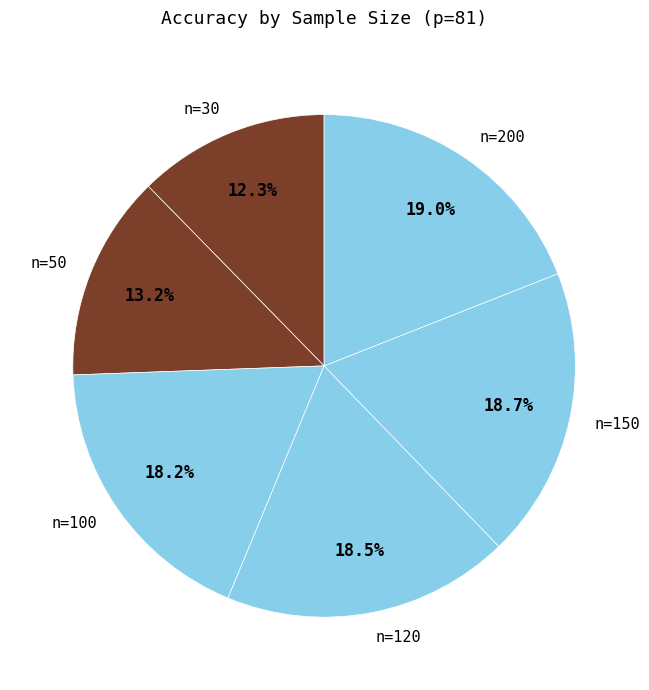

Does n=200 account for over 50% of the chart?

No